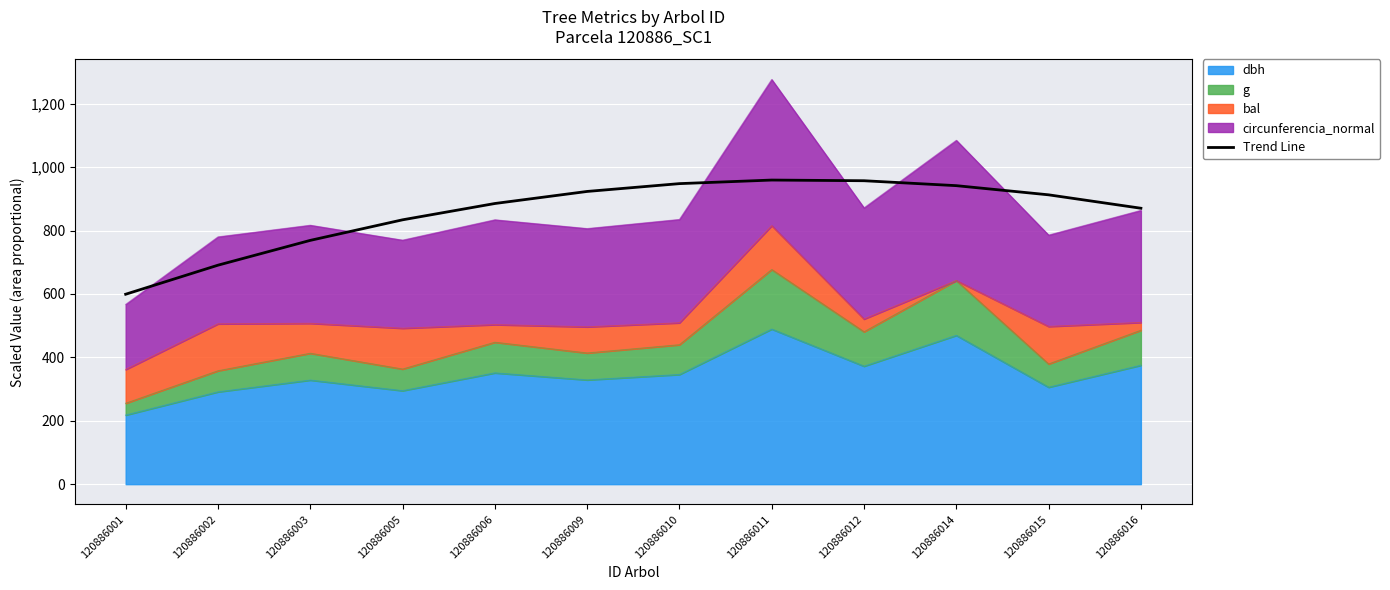

The value at 120886006 is 885.1. True or false?

True